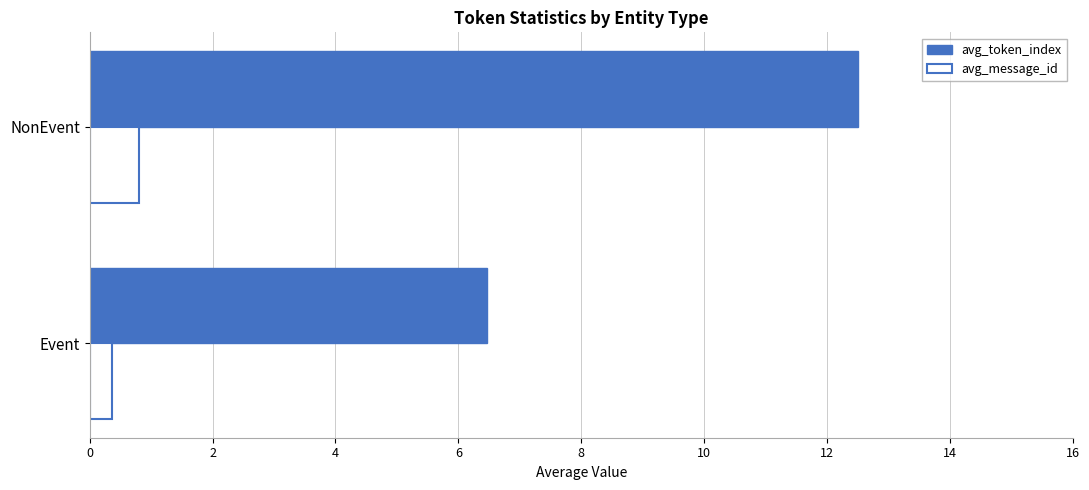

What is the sum of all avg_message_id values?

1.2